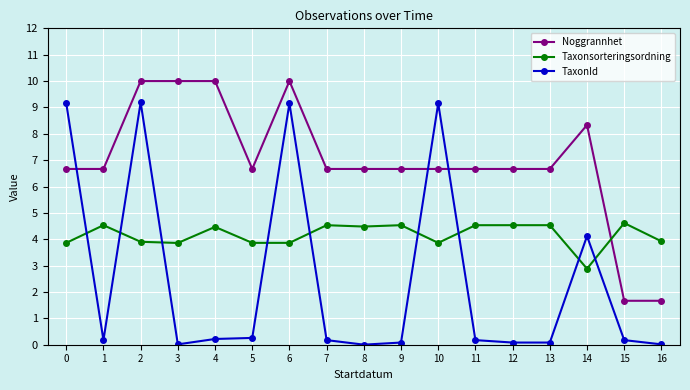

What is the total value across all series at 6?

23.0